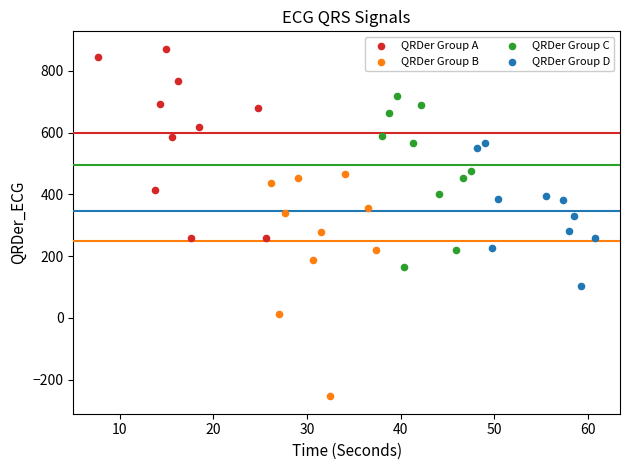

Which series reaches the minimum Y coordinate?

QRDer Group B